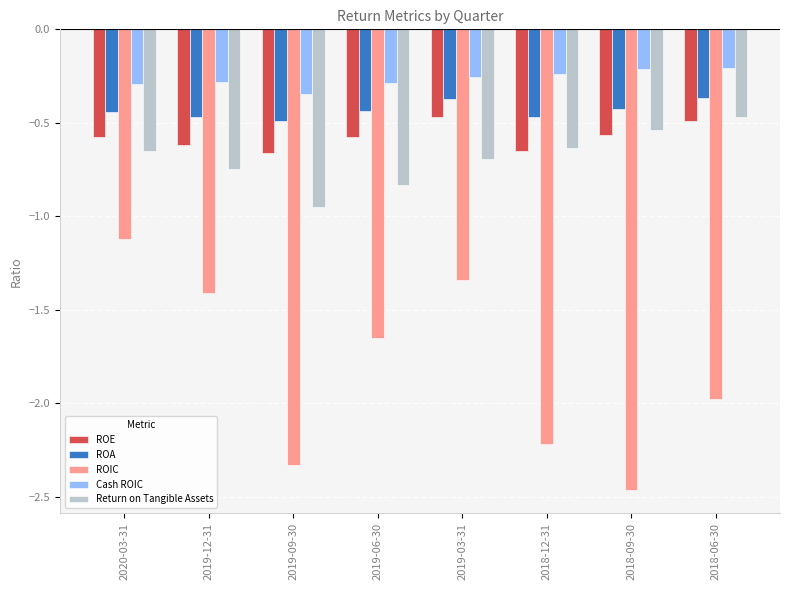

How many distinct data groups are displayed?

5